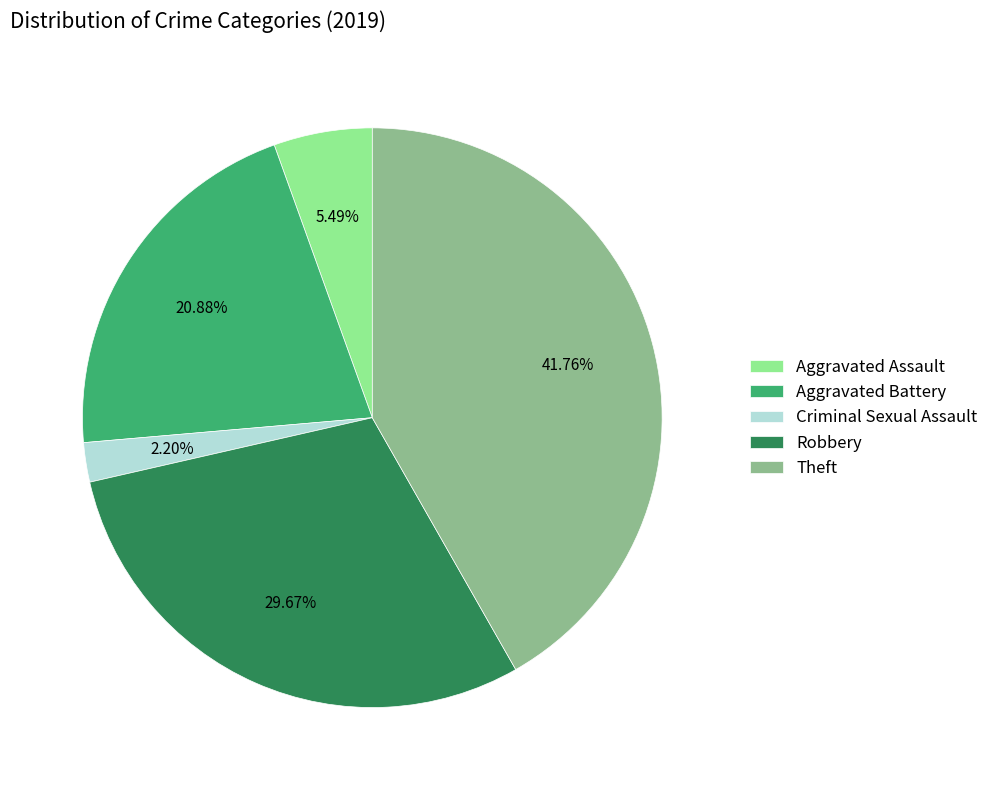

Is there any slice that represents more than half of the pie?

No